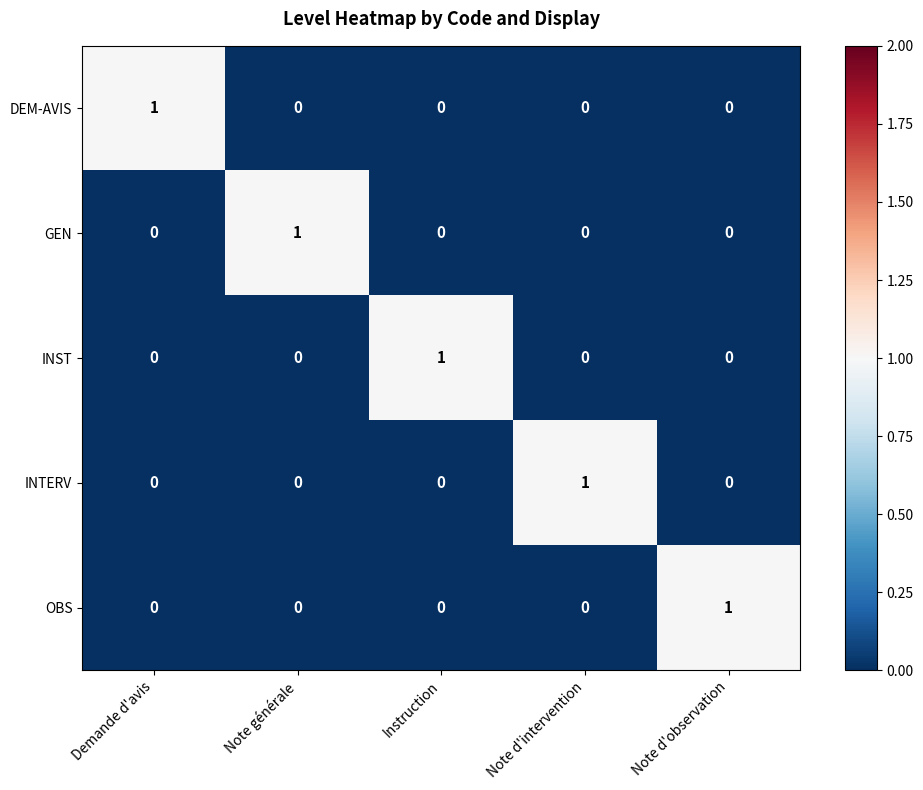

Count the OBS values in the range 0 to 1.

5